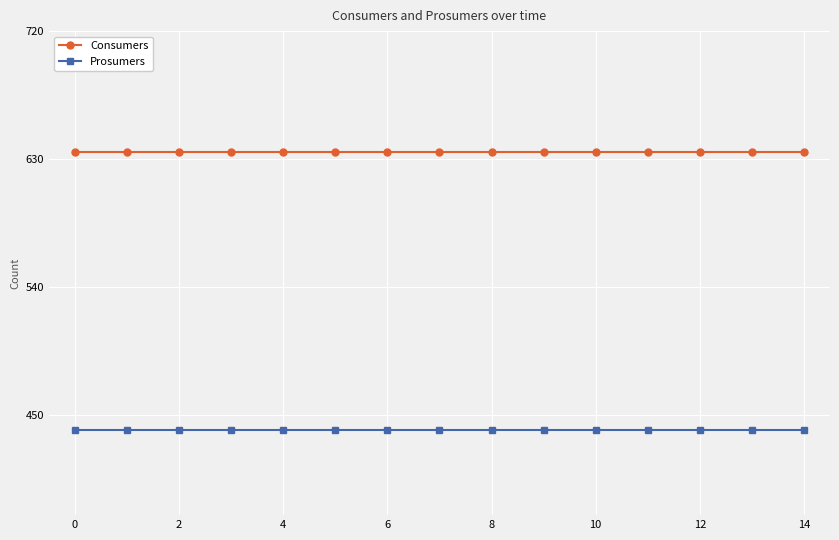

True or false: Prosumers and Consumers cross at least once.

False